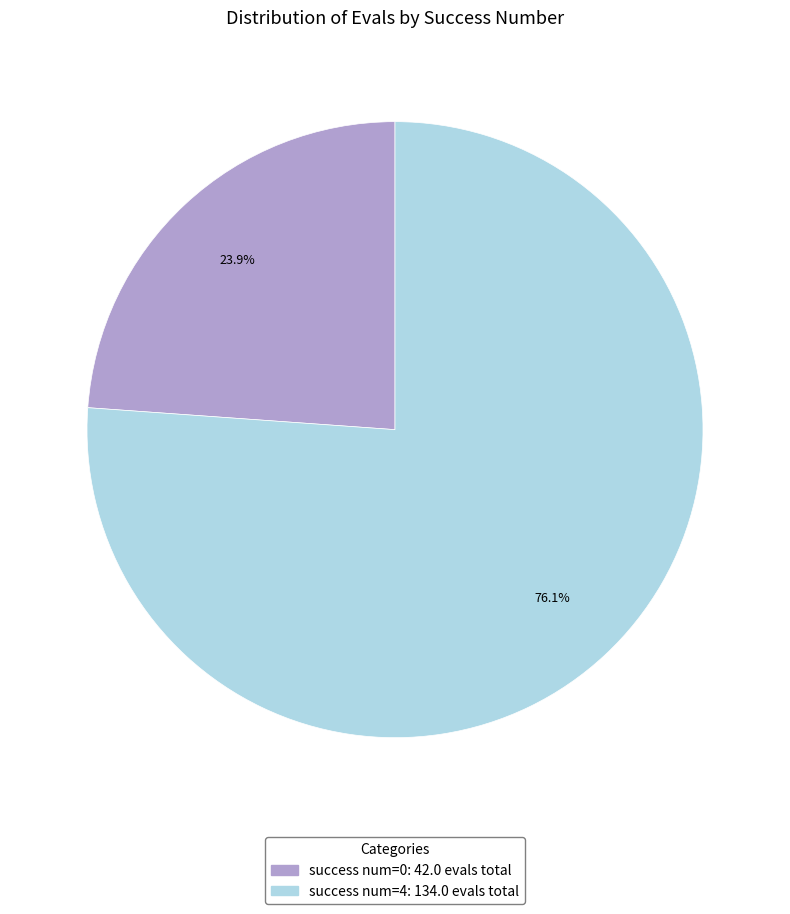

Is there any slice that represents more than half of the pie?

Yes